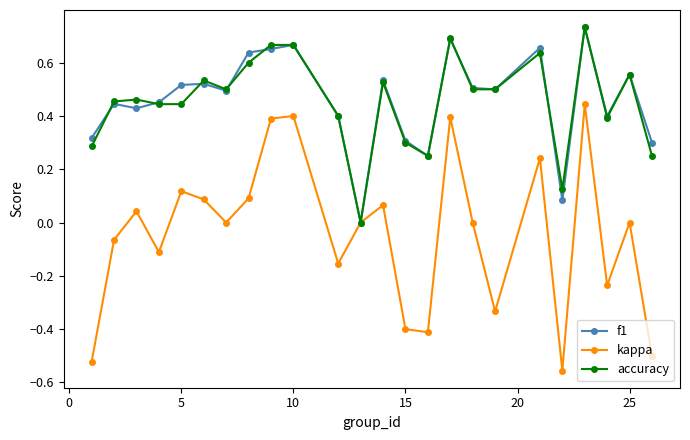

Which series has the widest spread of values?

kappa